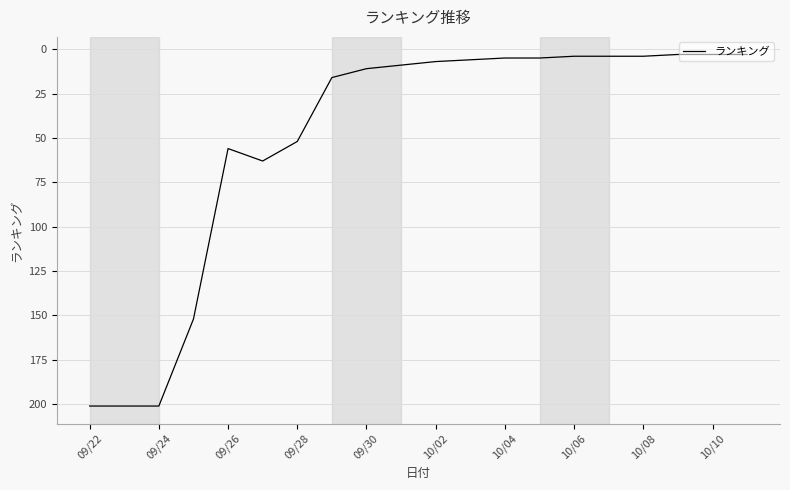

What is the difference between the maximum and minimum values?

198